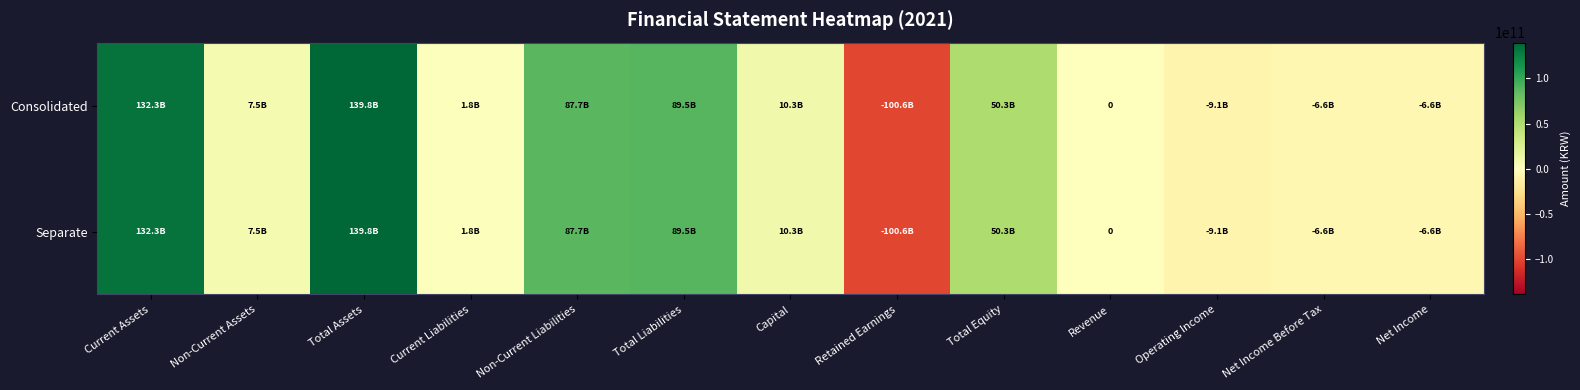

Is it true that Separate equals 7492331726 at Non-Current Assets?

True